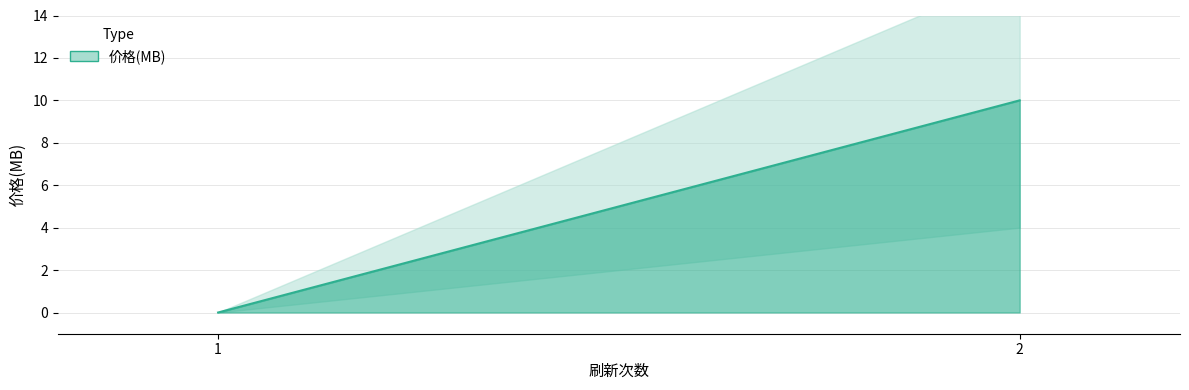

Which label corresponds to the smallest value in the chart?

1